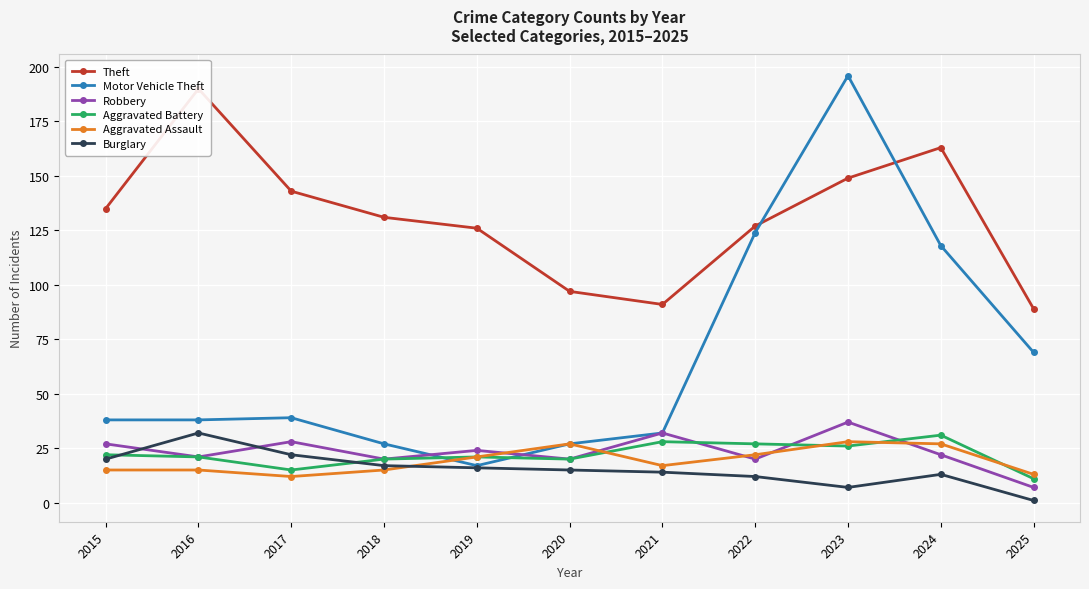

What is the total value across all series at 2016?

317